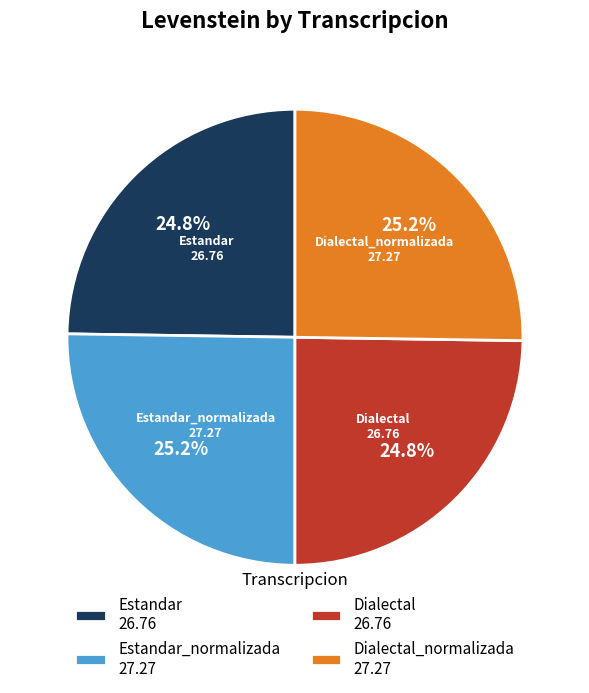

Is there any slice that represents more than half of the pie?

No